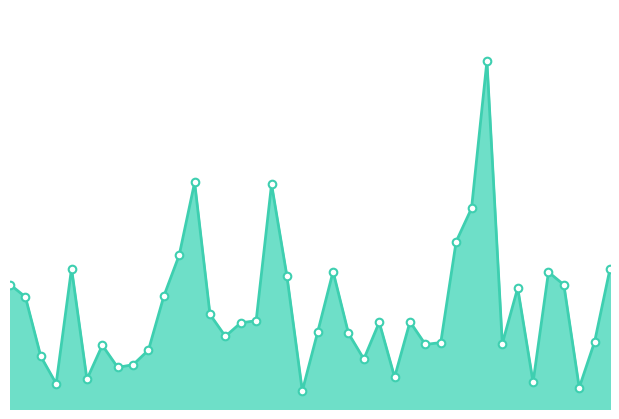

Is this an area chart (filled region under the line)?

Yes